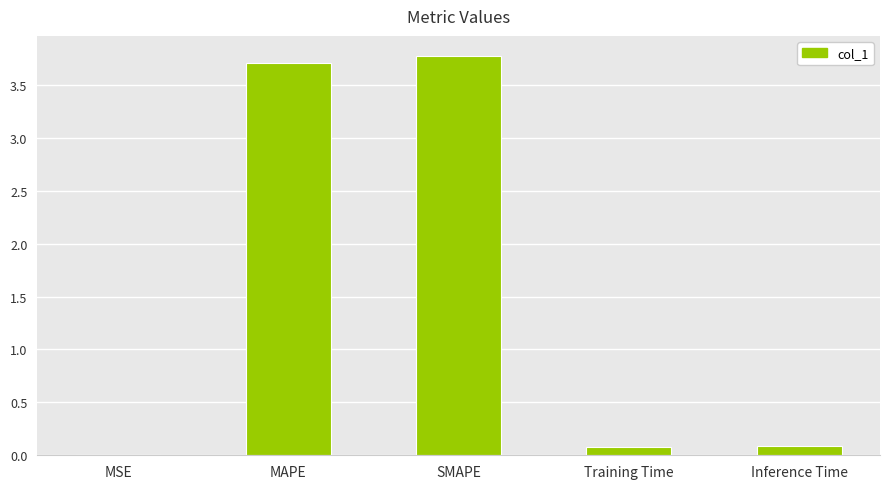

What is the maximum value shown in the chart?

3.8